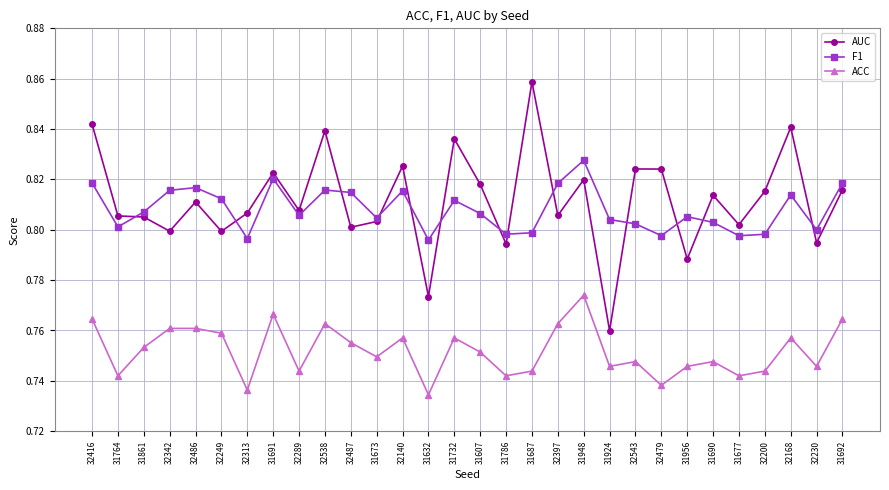

True or false: AUC and ACC cross at least once.

False